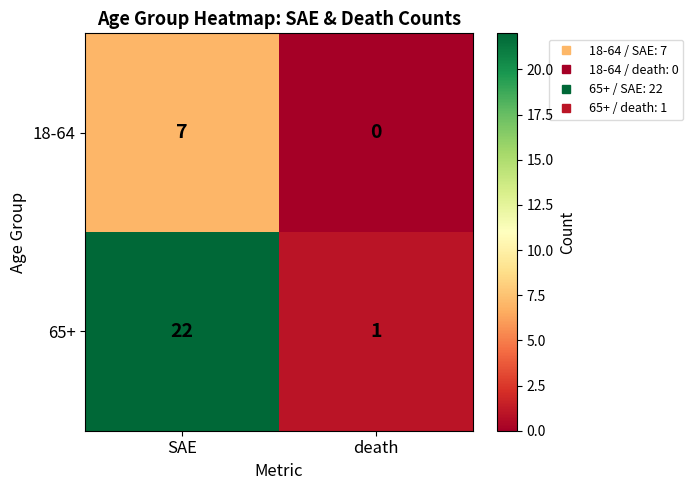

Reading right to left, list all the values displayed in this chart.

18-64: 0	7
65+: 1	22